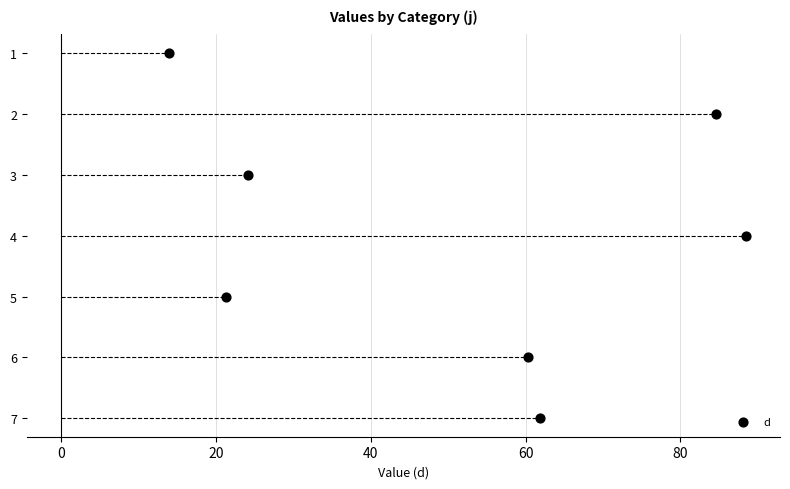

Which has a higher value, 20 or 0?

20